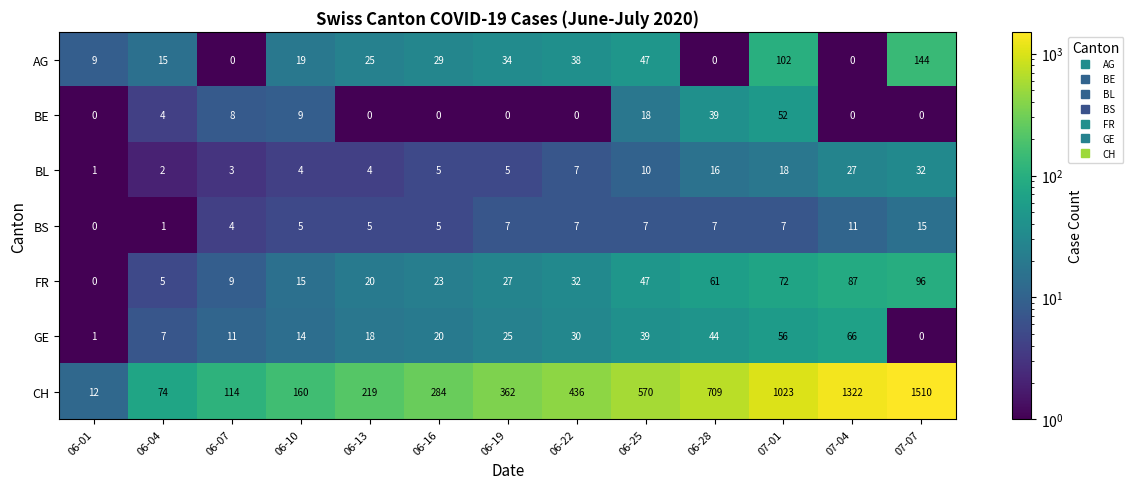

Which category has the highest value across all series?

07-07